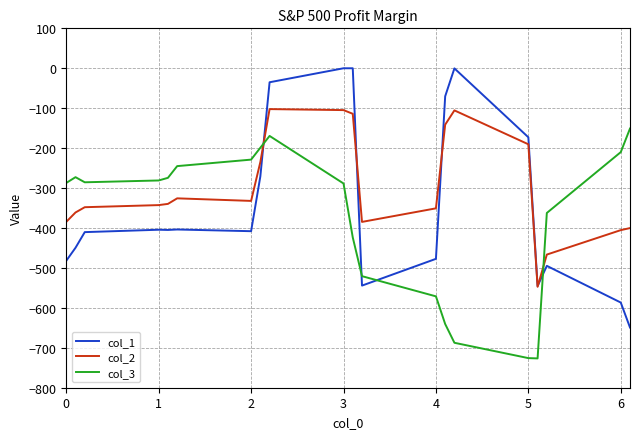

Rank the series by their average value, from highest to lowest.

col_2, col_1, col_3